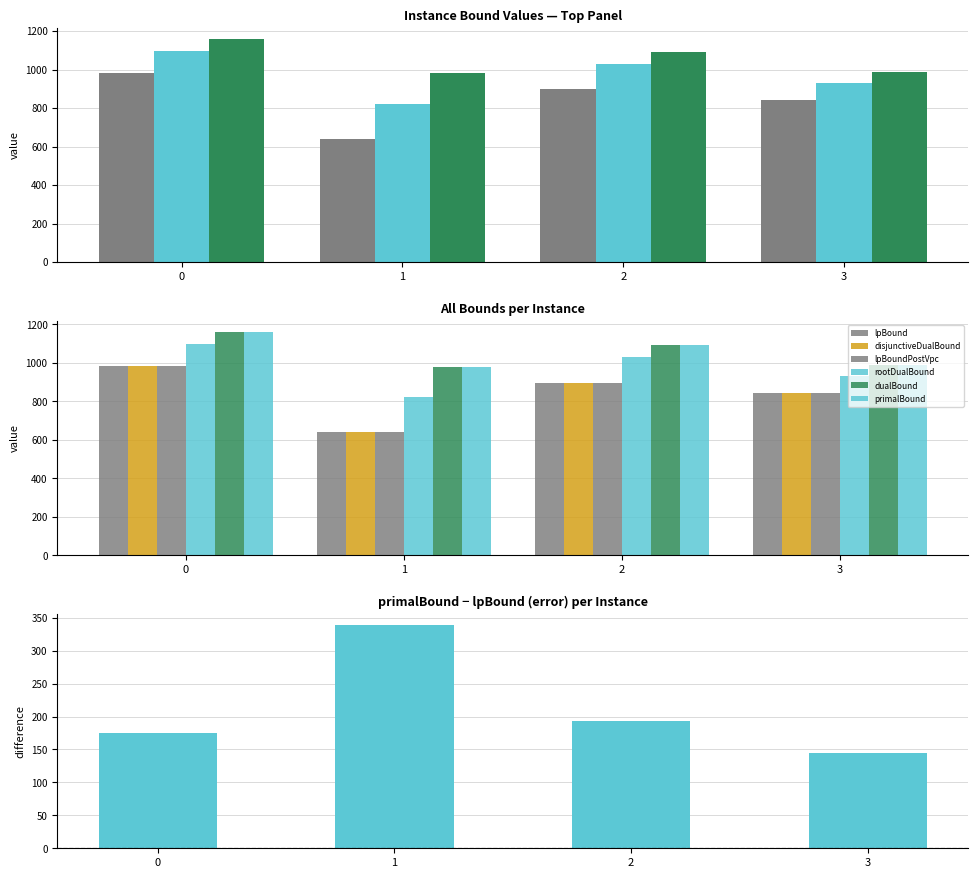

What is the total value across all series at 2?

5901.1